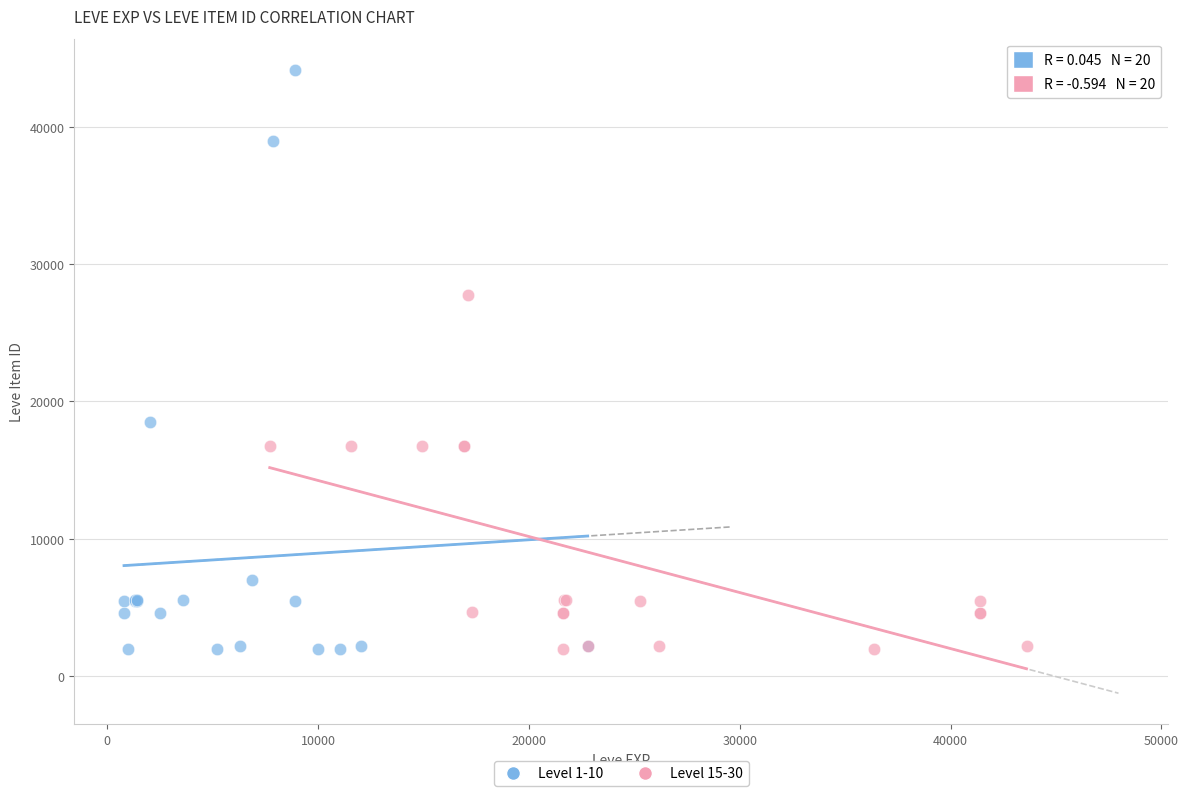

Which series has the widest spread of Y values?

Level 1-10